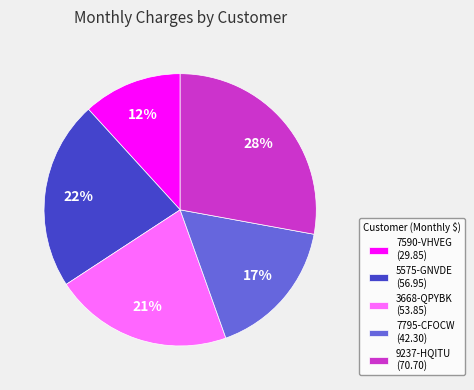

To the nearest percent, what is the combined percentage of 3668-QPYBK (53.85) and 9237-HQITU (70.70)?

49%